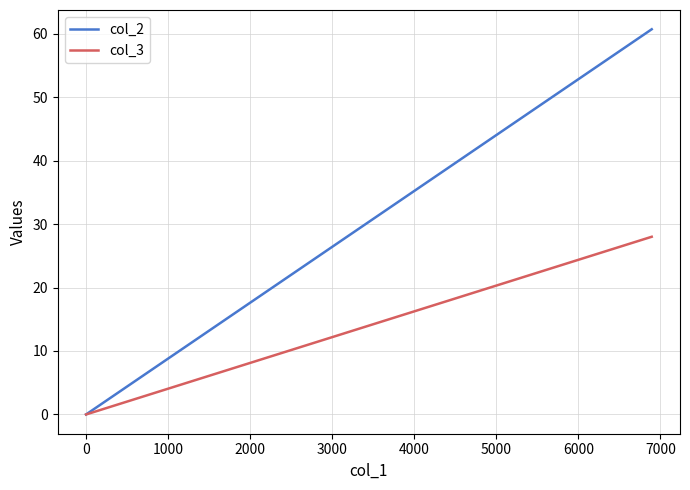

List the series in order of their peak value, lowest first.

col_3, col_2